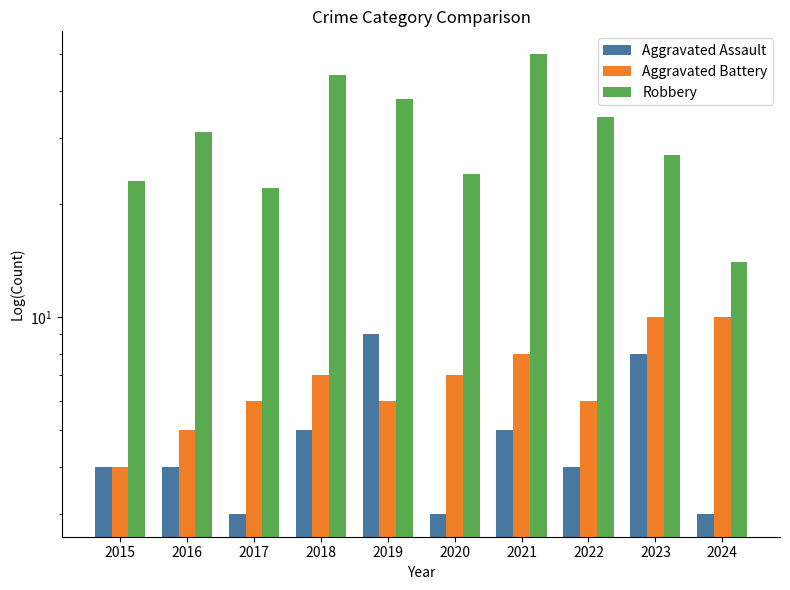

What is the difference between the second highest and second lowest values in the Robbery series?

22